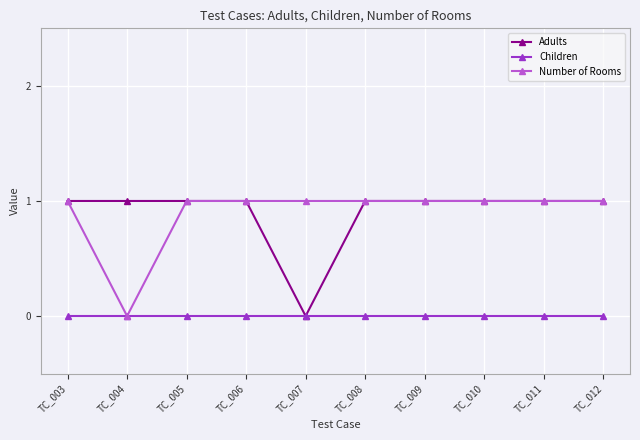

Where is Adults nearest to the value 0?

TC_007